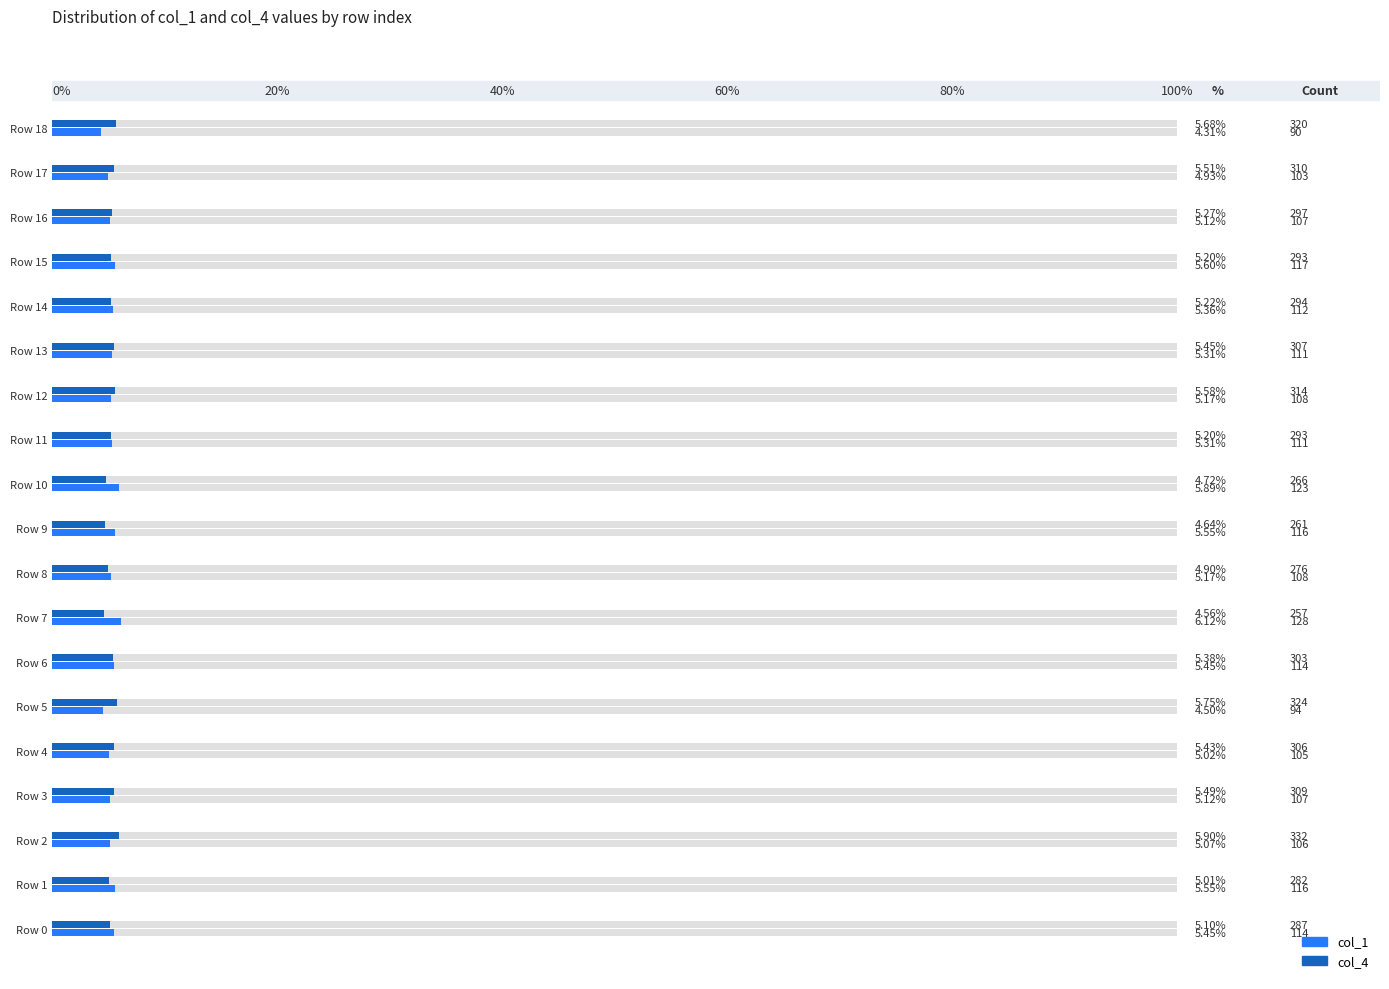

Does the chart contain any negative values?

No